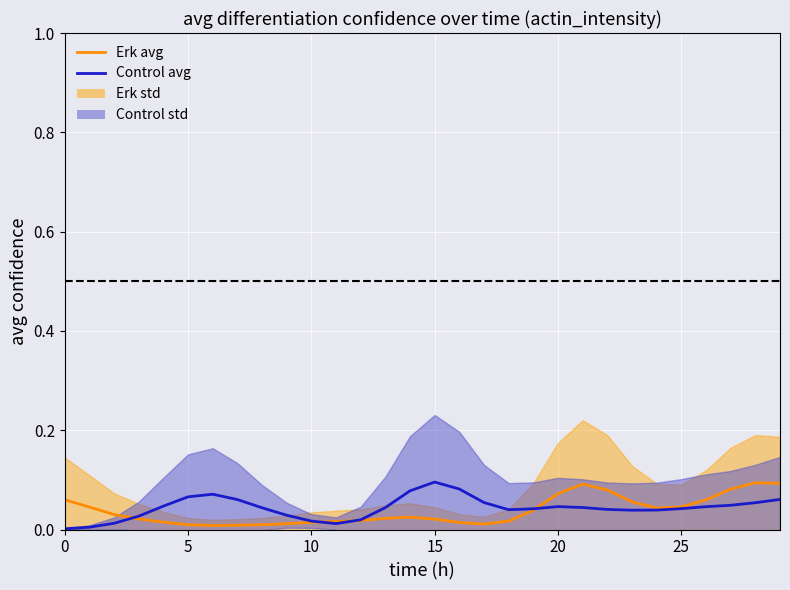

What is the spread (max minus min) of values at 14?

0.1